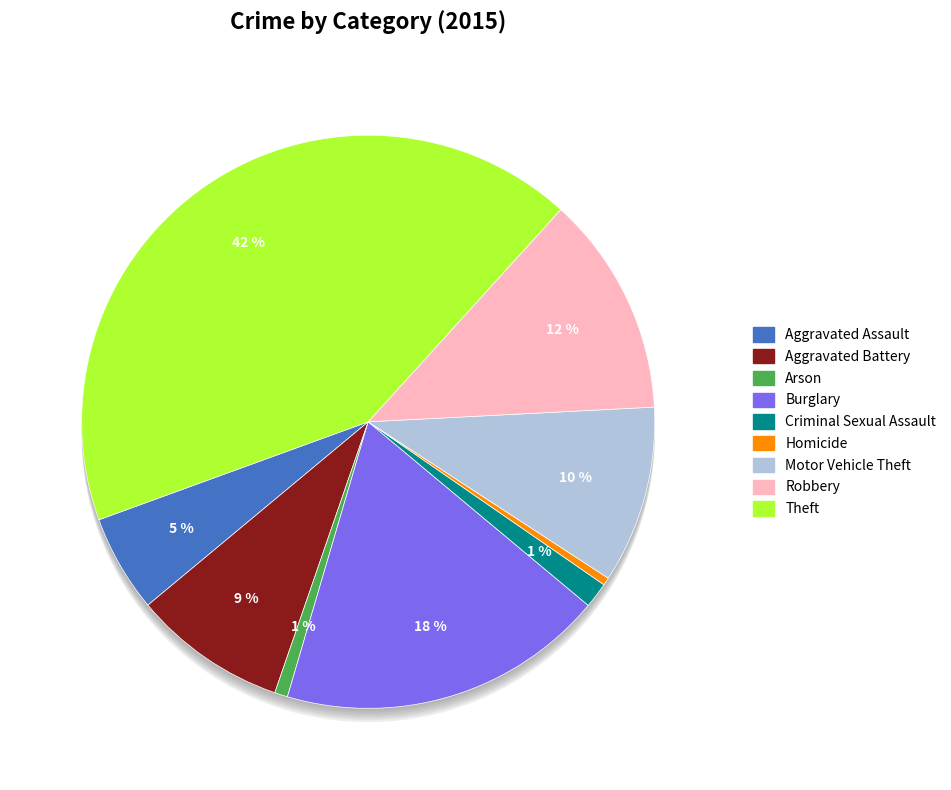

Between Burglary and Aggravated Assault, which is larger?

Burglary